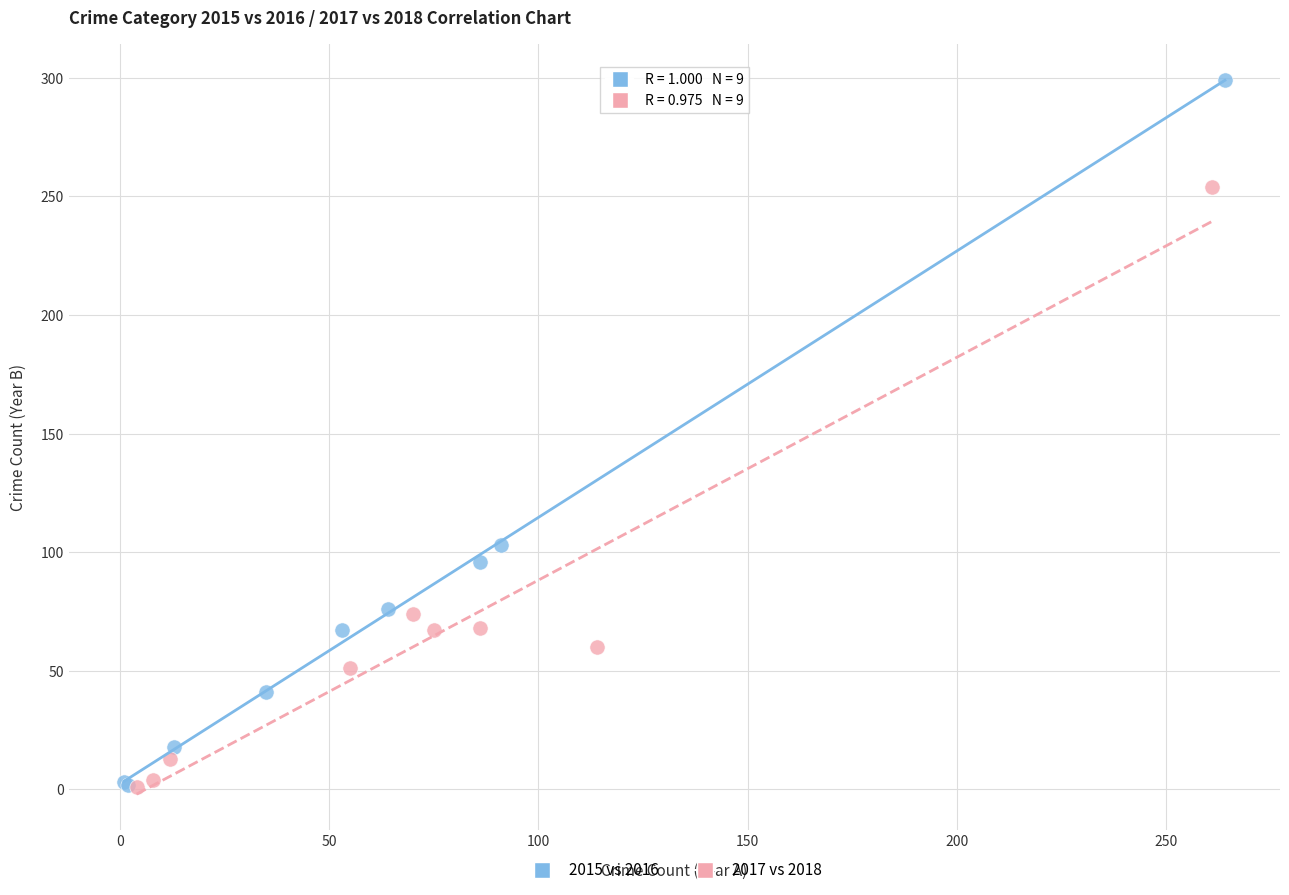

Which series contains the highest Y value?

2015 vs 2016